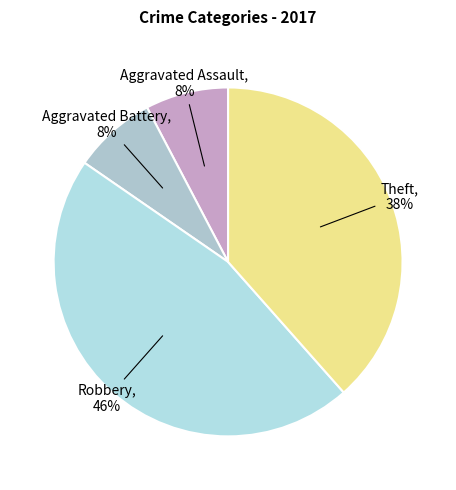

How many segments does this pie chart have?

4